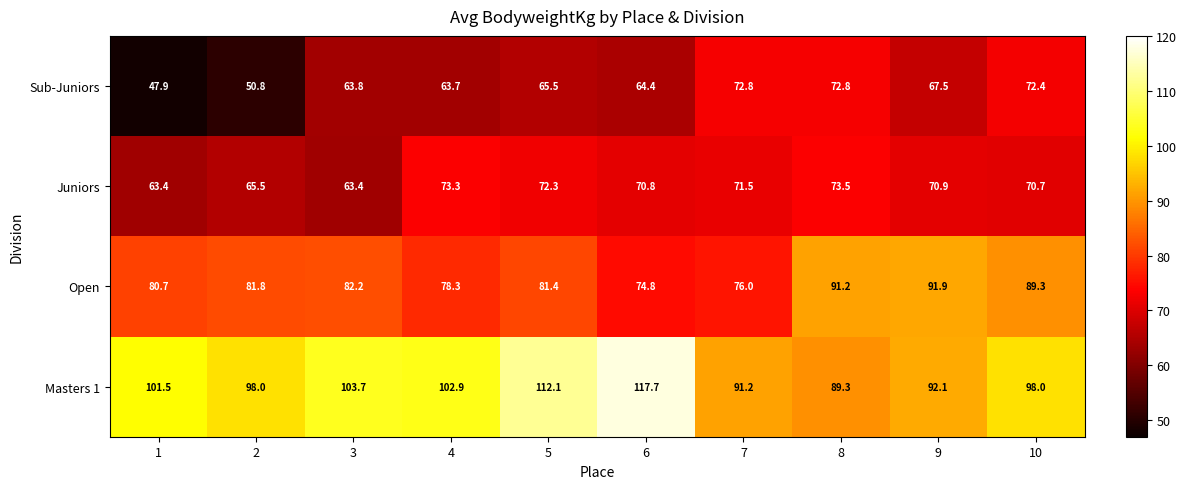

The Sub-Juniors series shows 65.5 at 5. True or false?

True